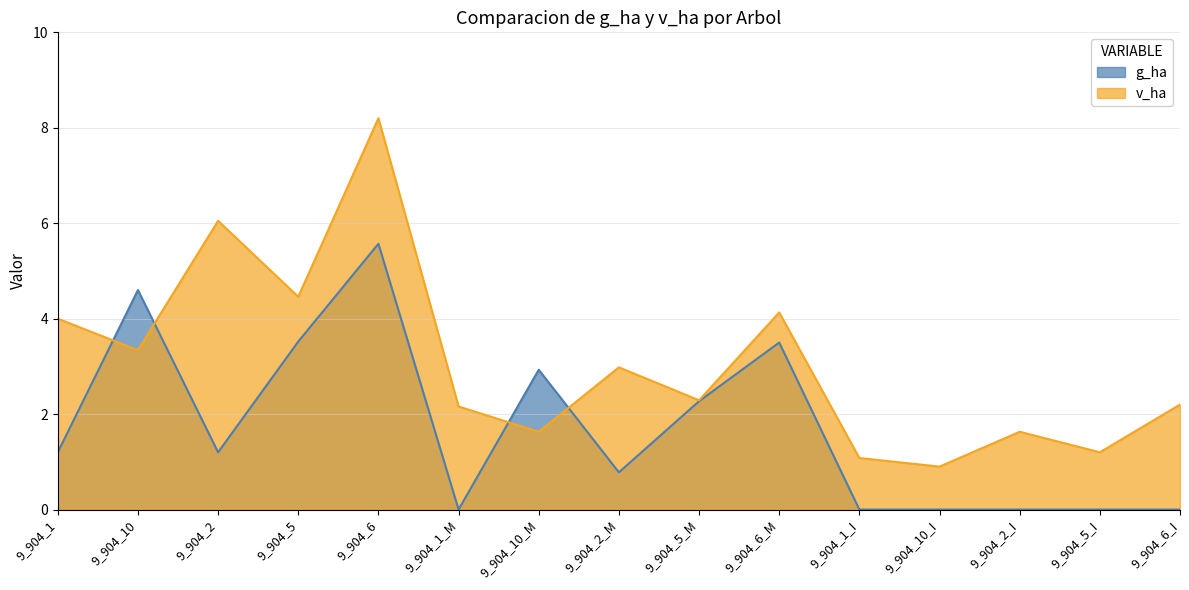

True or false: v_ha has more than 0 points higher than both neighbors.

True